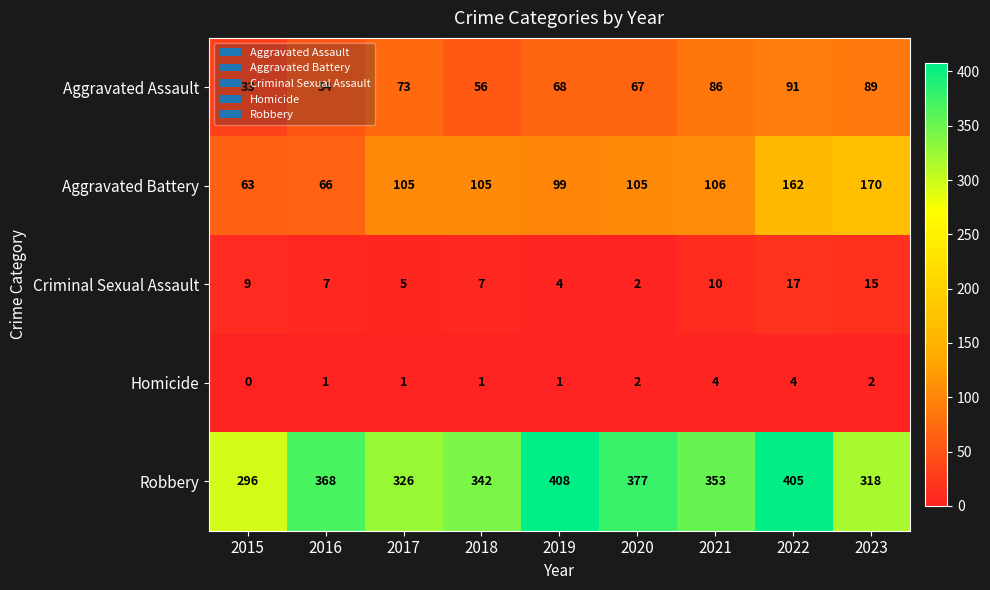

List the series in order of their peak value, lowest first.

Homicide, Criminal Sexual Assault, Aggravated Assault, Aggravated Battery, Robbery